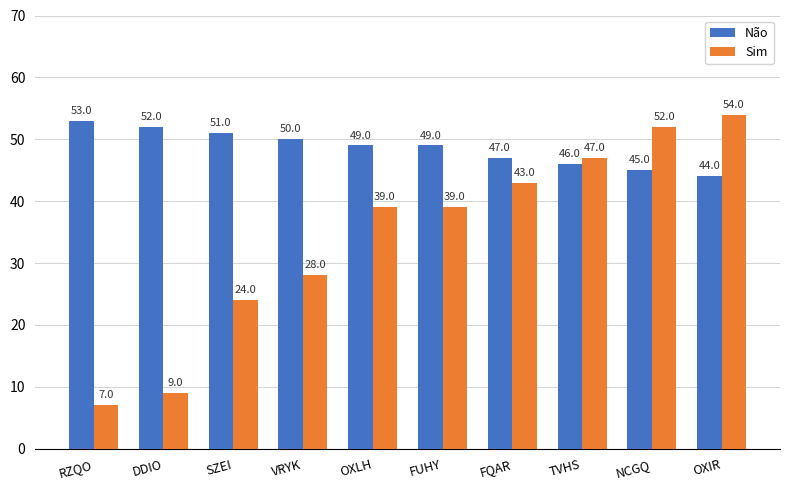

What is the sum of the Sim values at DDIO and VRYK?

37